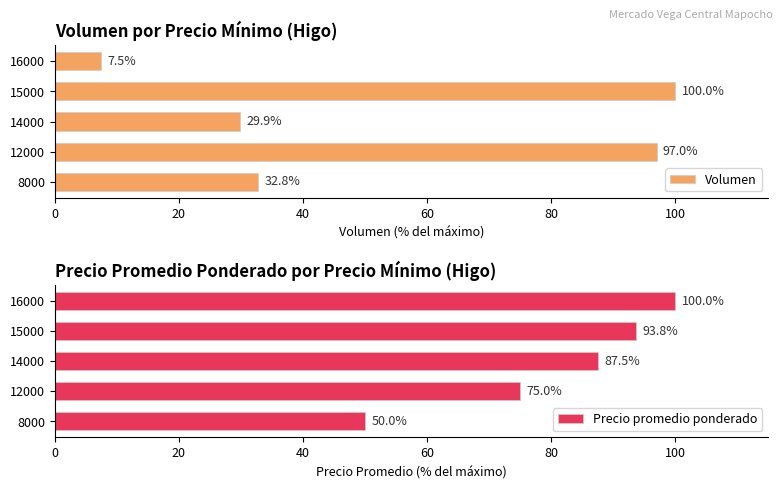

What is the greatest value displayed?

100.0